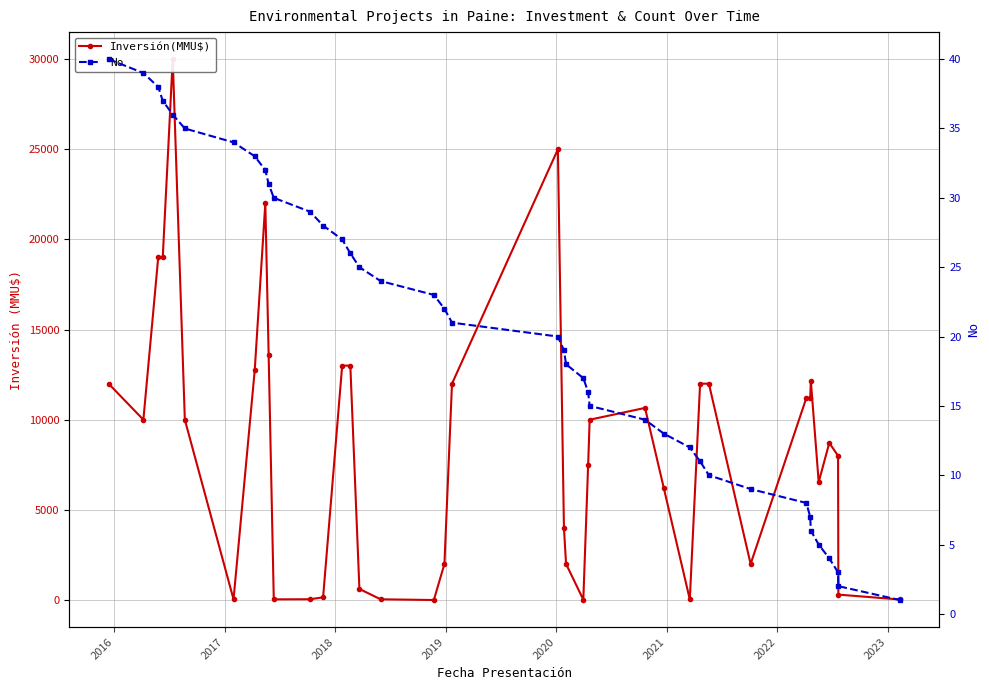

What is the difference between the maximum and minimum values in the Inversión(MMU$) series?

30000